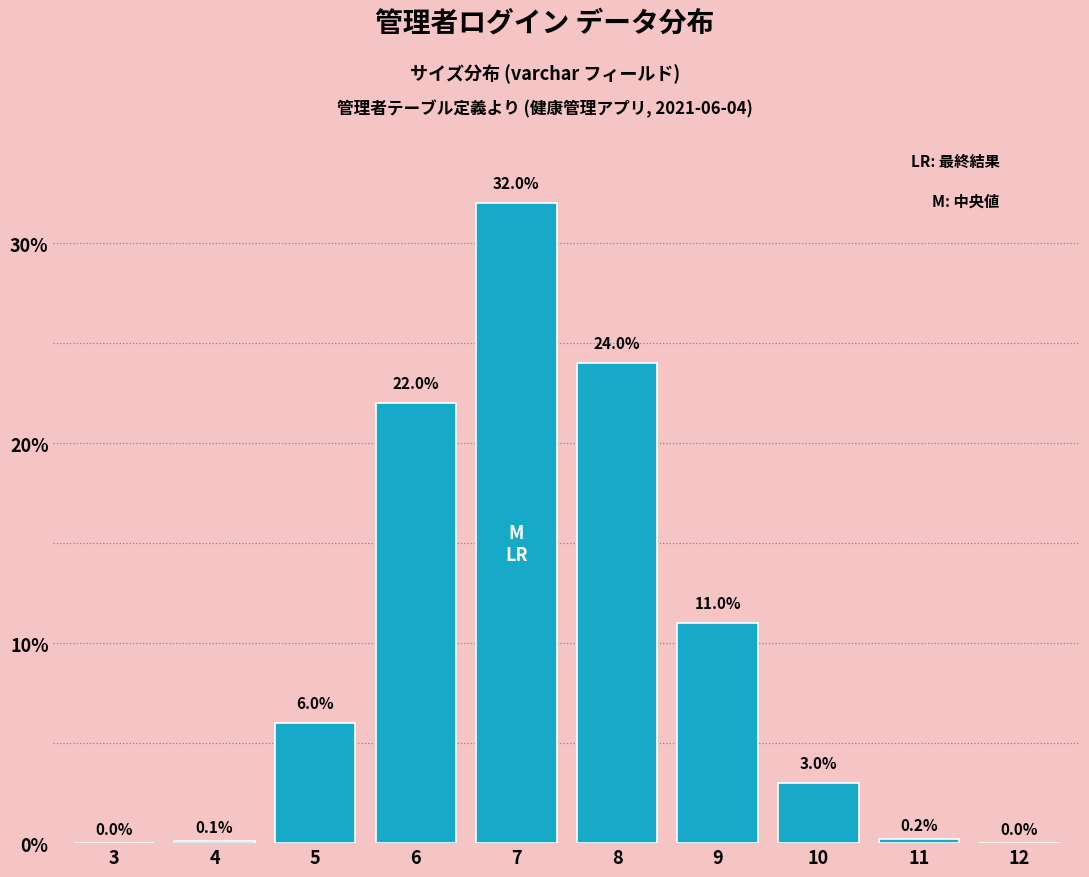

Reading left to right, what are all the values shown in this chart?

3=0.0	4=0.1	5=6.0	6=22.0	7=32.0	8=24.0	9=11.0	10=3.0	11=0.2	12=0.0